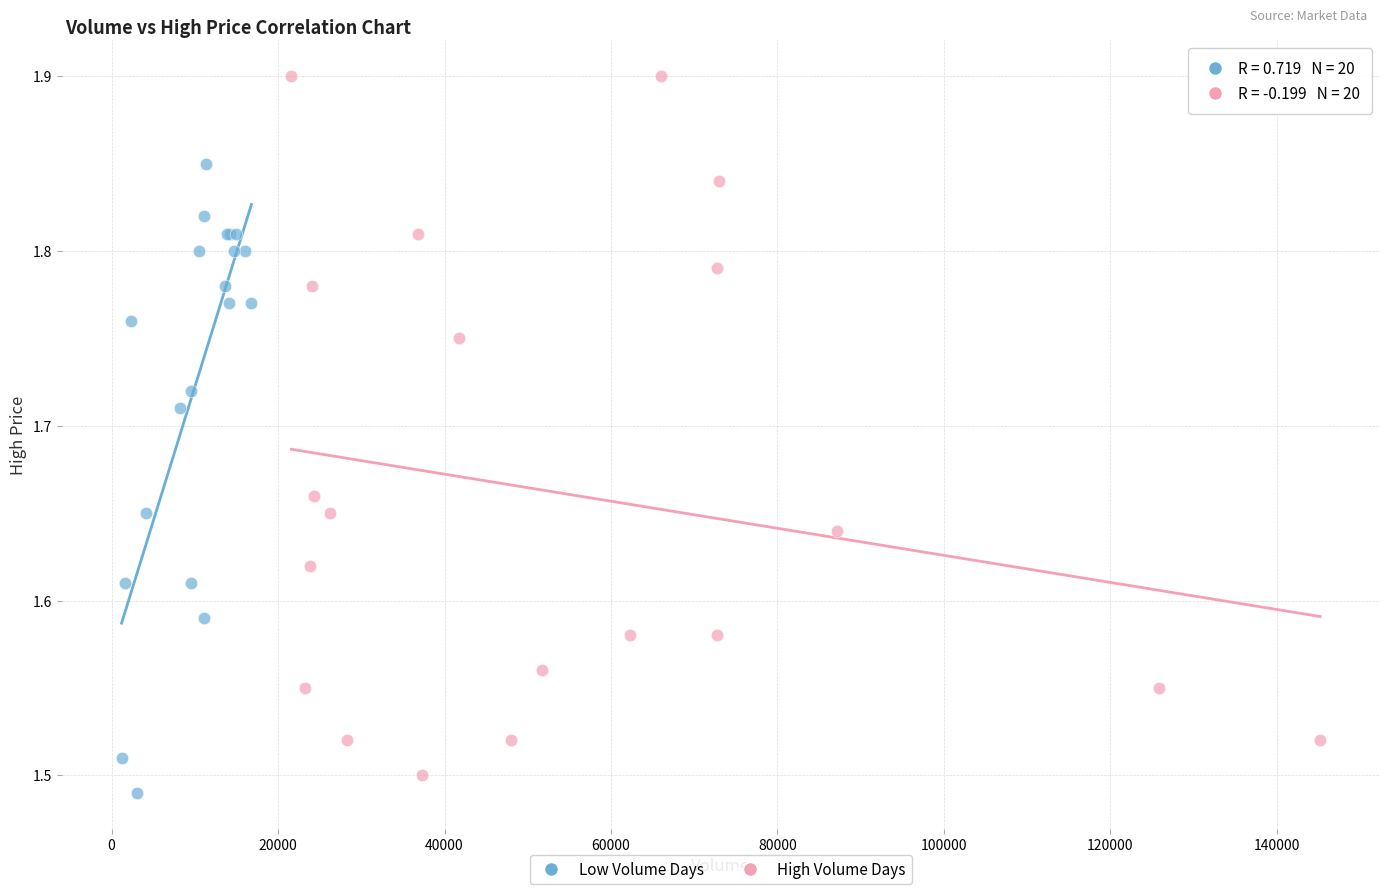

Which series reaches the maximum Y coordinate?

High Volume Days